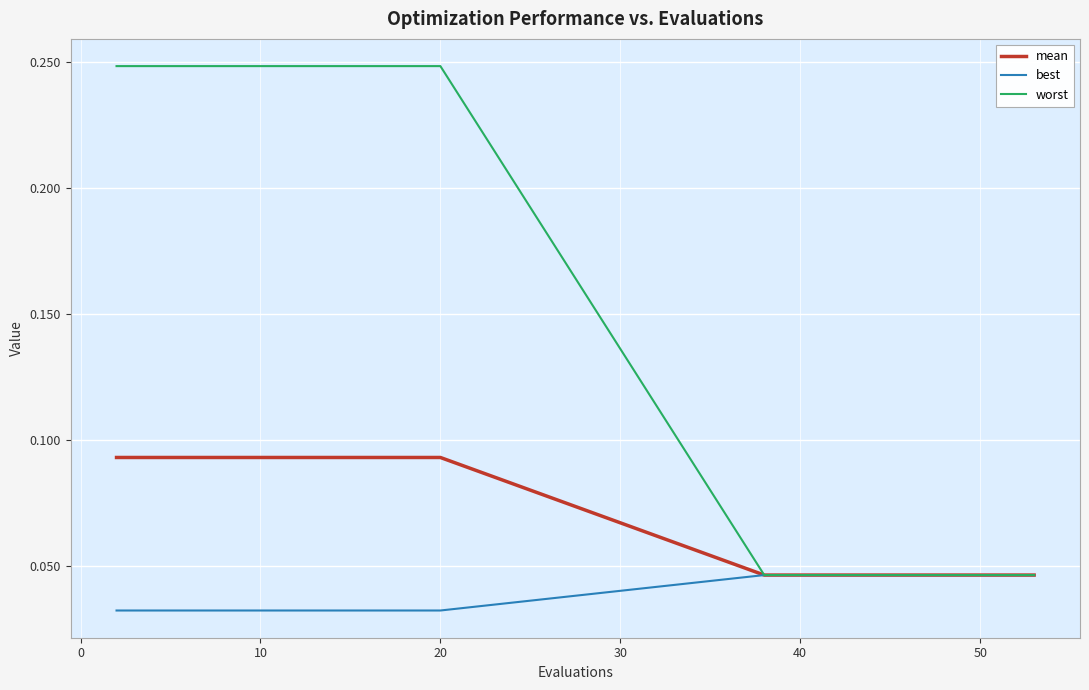

Which series has the largest range (max minus min)?

worst